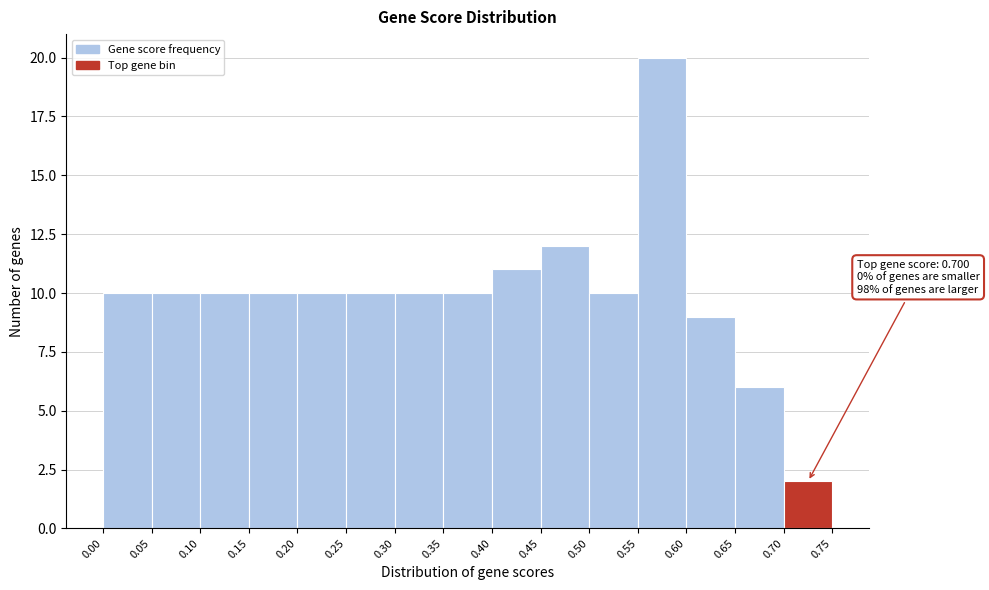

Over which range of the x-axis is the bar tallest?

0.55 to 0.60